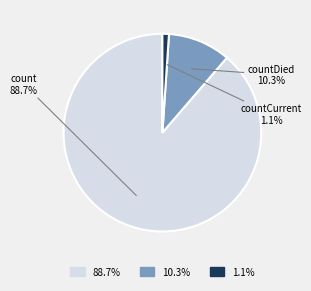

Which slice represents more than half of the pie?

count